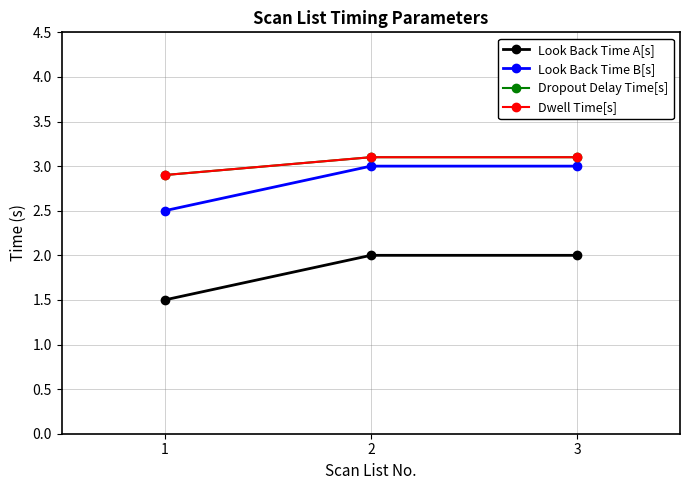

Between 1 and 2, which is larger?

2